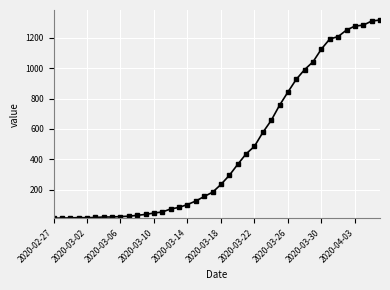

What is the greatest value displayed?

1317